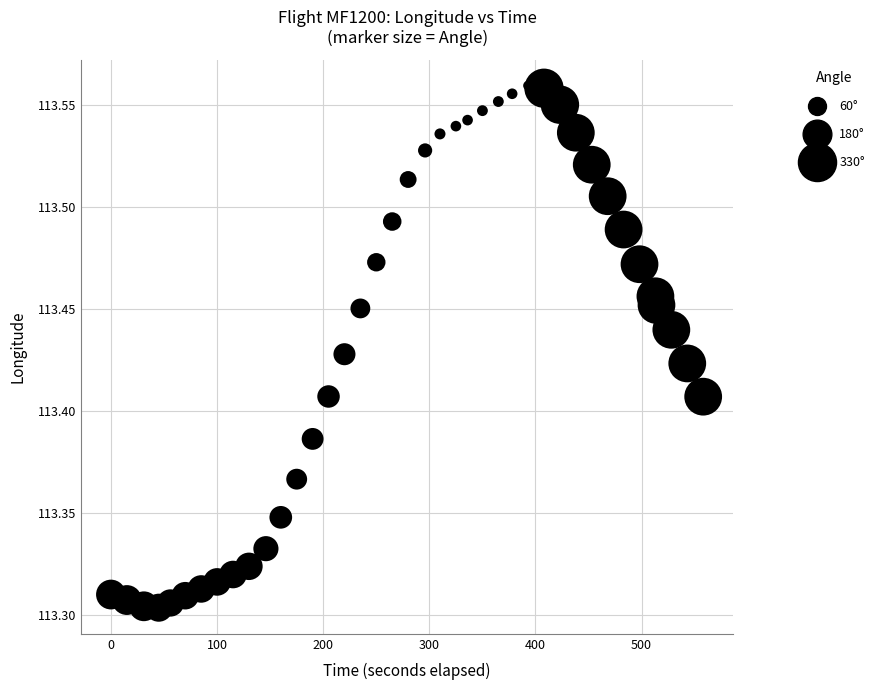

What is the range of X values (max minus min)?

558.0